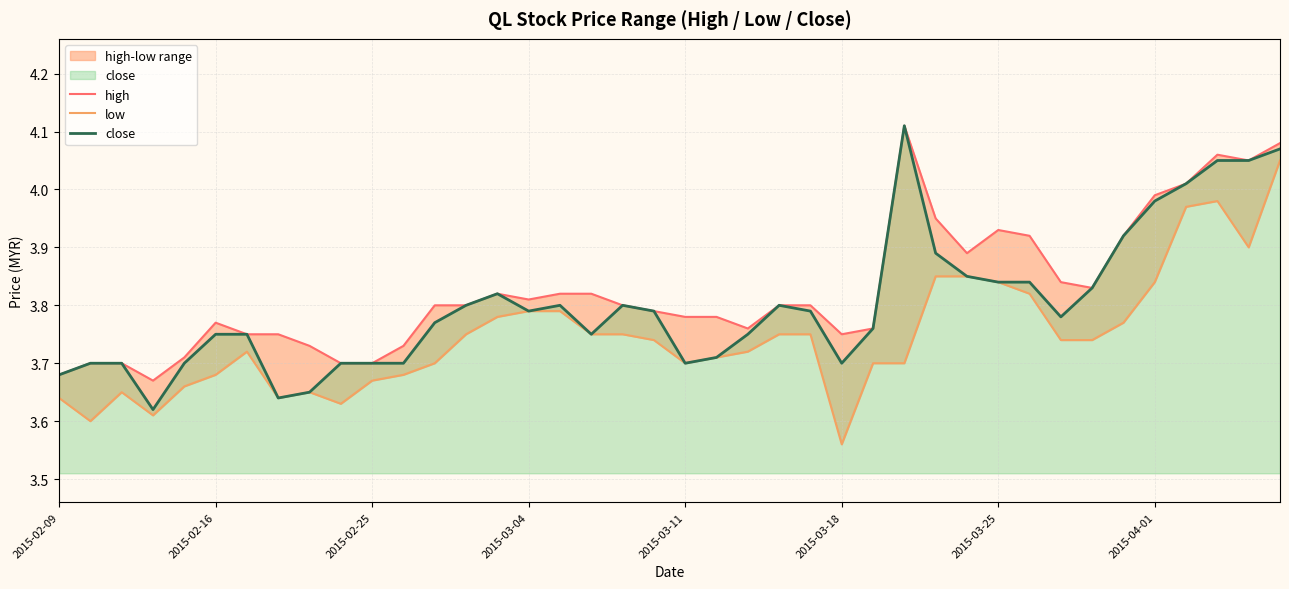

Rank the series by their maximum value, from lowest to highest.

low, high, close